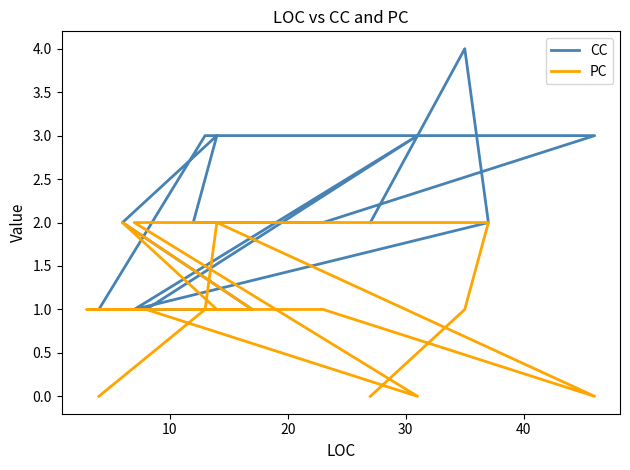

How many intersections are there between PC and CC?

1